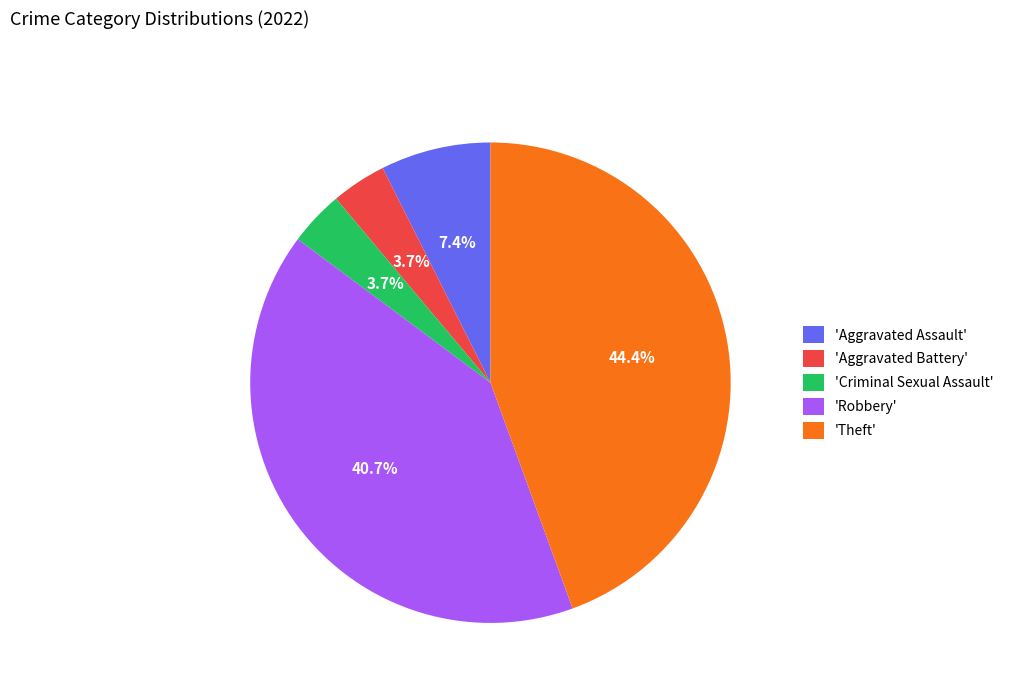

Is 'Aggravated Assault' the majority of the pie?

No